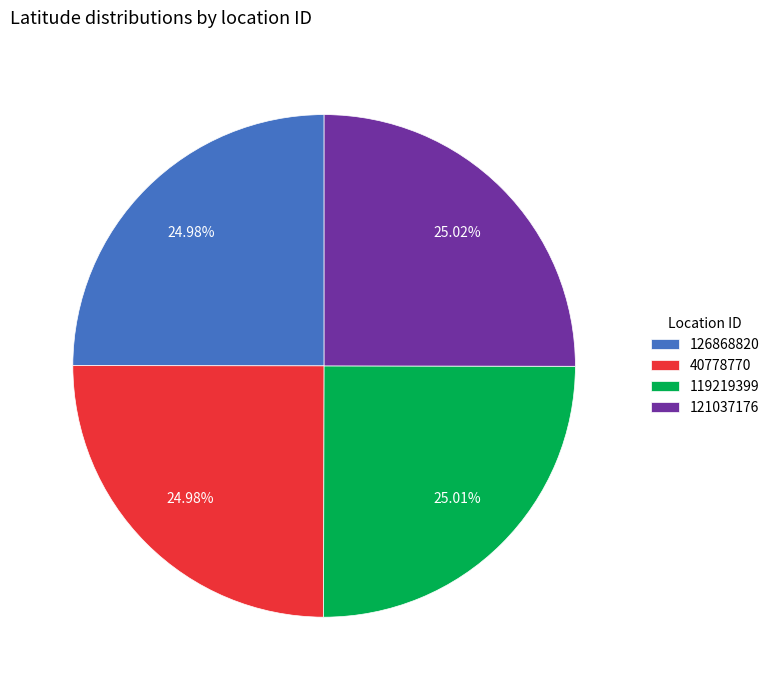

How much of the chart is everything except 126868820?

75.0%